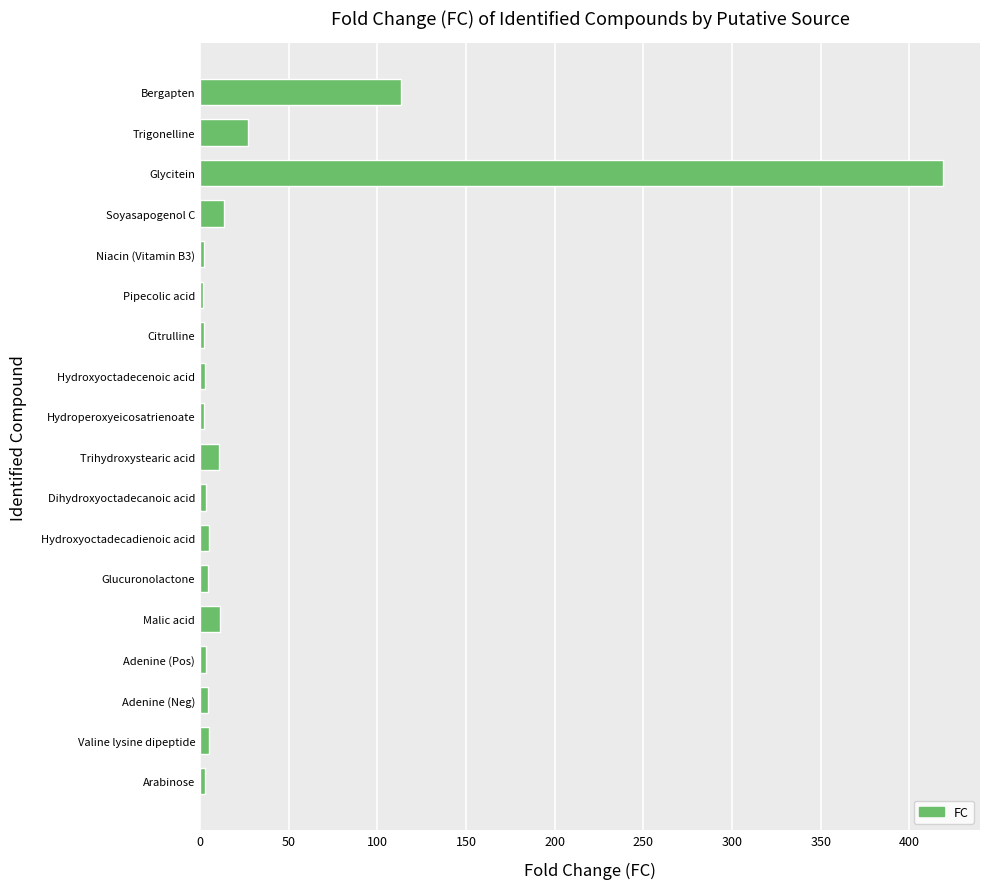

What is the label of the 3rd bar from the top?

Glycitein